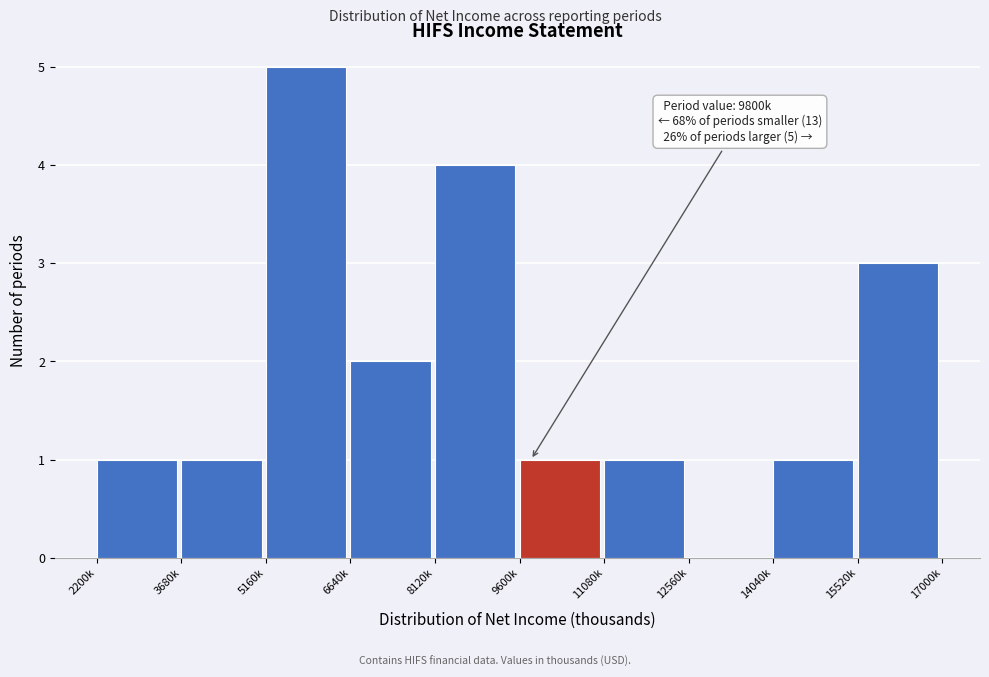

Reading left to right, what are all the values shown in this chart?

2200k=1	3680k=1	5160k=5	6640k=2	8120k=4	9600k=1	11080k=1	12560k=0	14040k=1	15520k=3